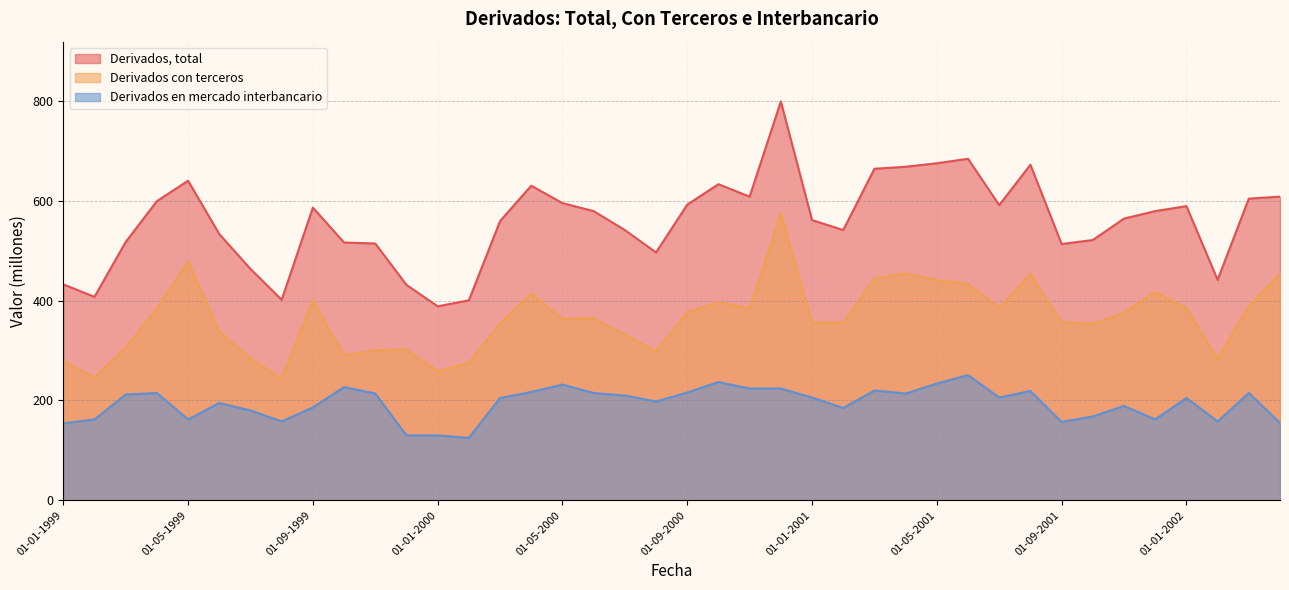

What is the difference between the maximum and minimum values in the Derivados en mercado interbancario series?

126